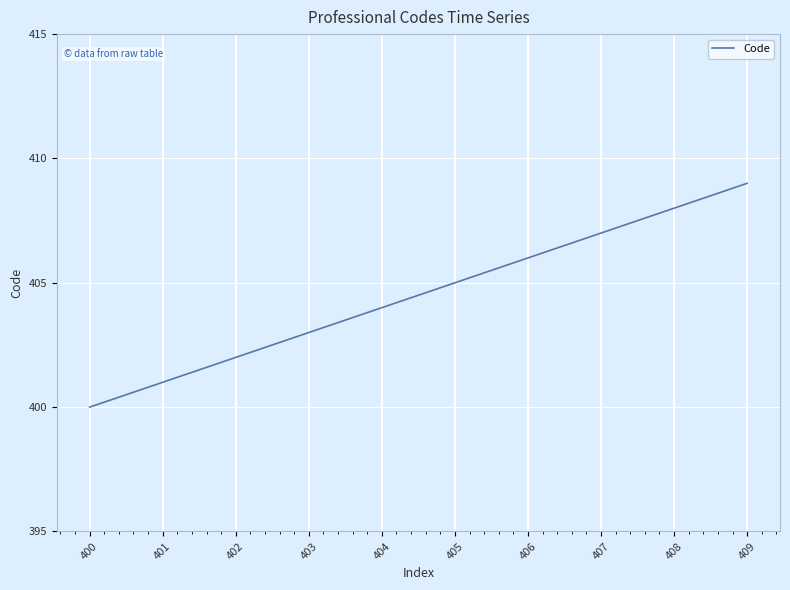

How many lines are shown in the chart?

1